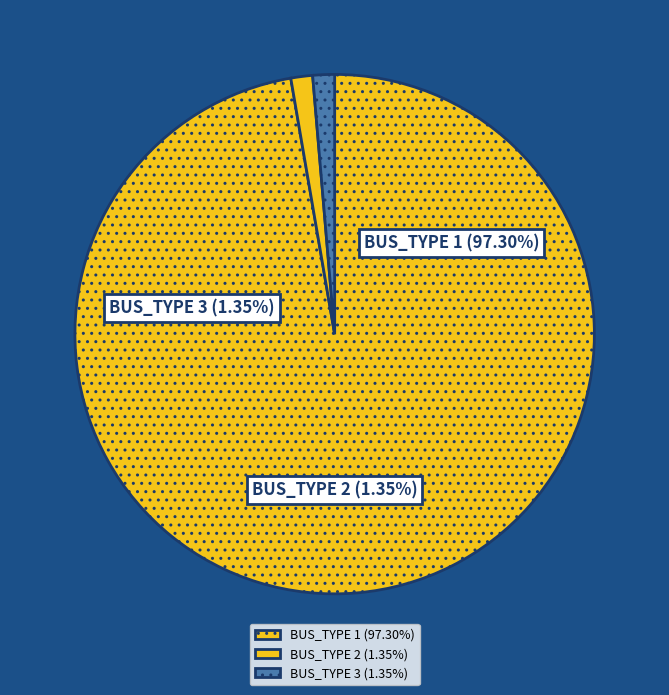

Does BUS_TYPE 2 account for over 50% of the chart?

No